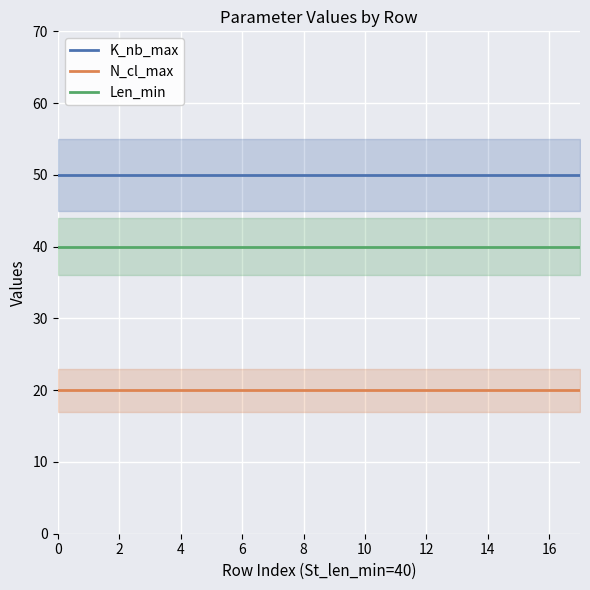

What is the maximum value for K_nb_max?

50